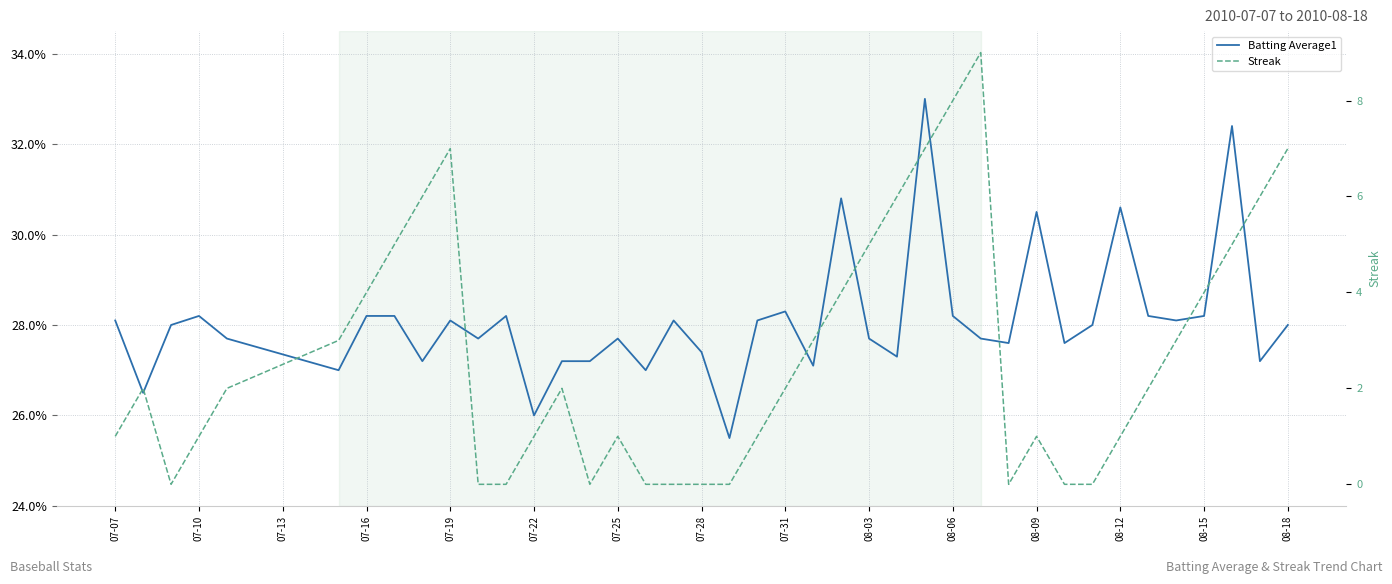

What is the maximum value for Batting Average1?

0.3